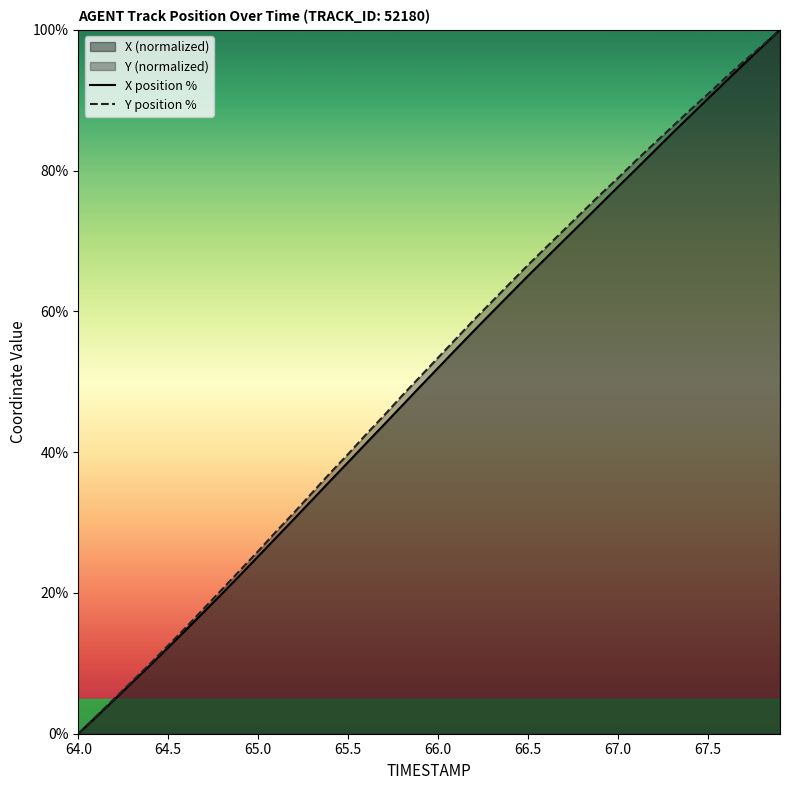

Which series has the largest total across all categories?

Y position %